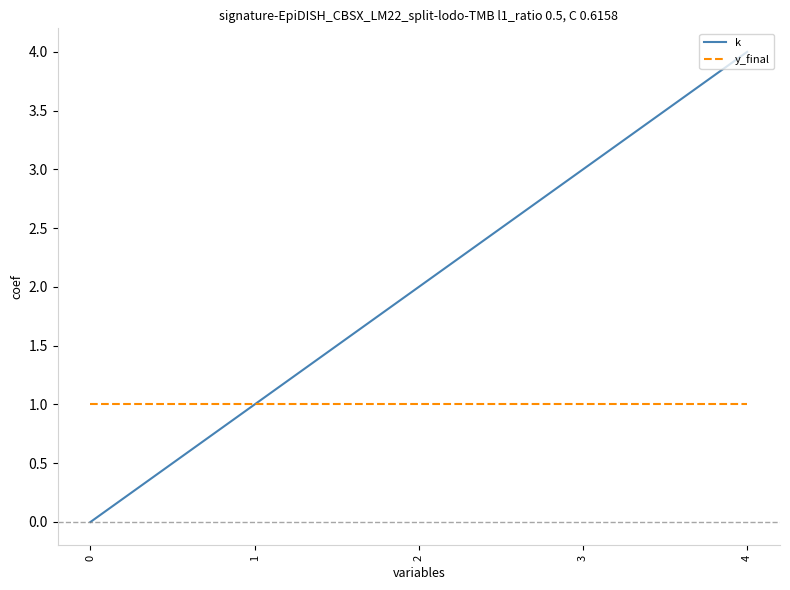

True or false: k has more than 1 interior local peaks.

False